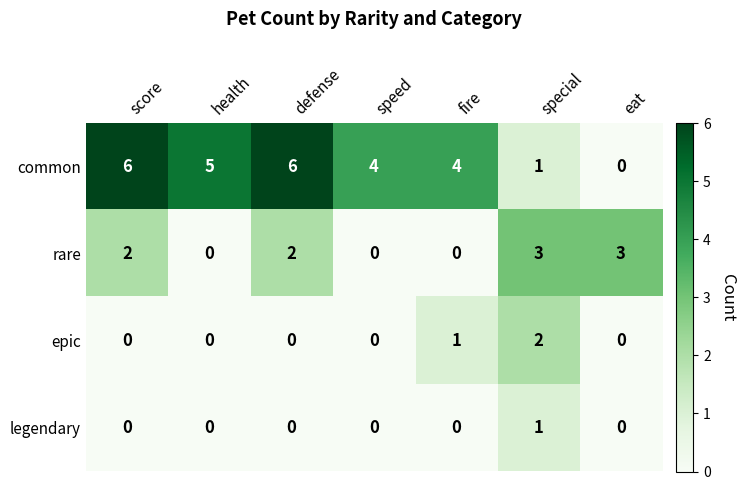

Count the number of data series in this chart.

4